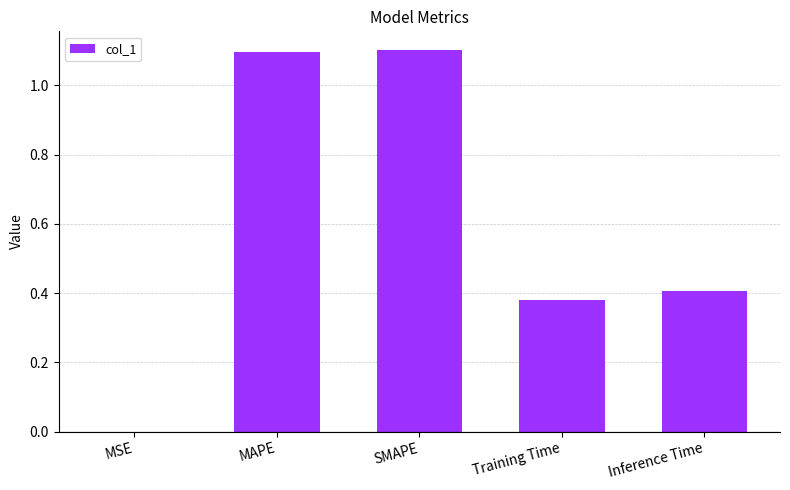

Count the number of data series in this chart.

1